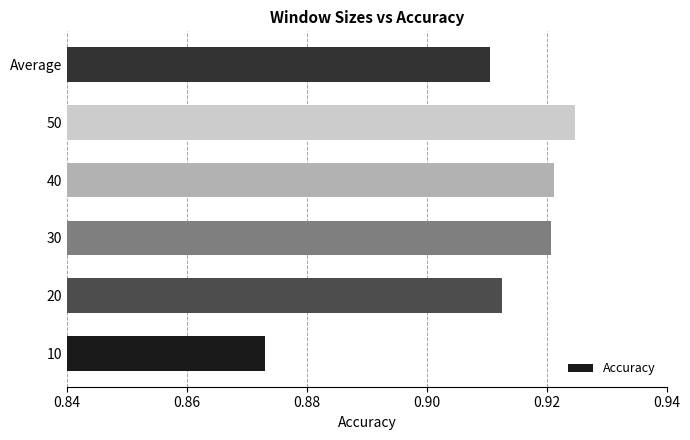

At which category does the chart reach its peak across all series?

50